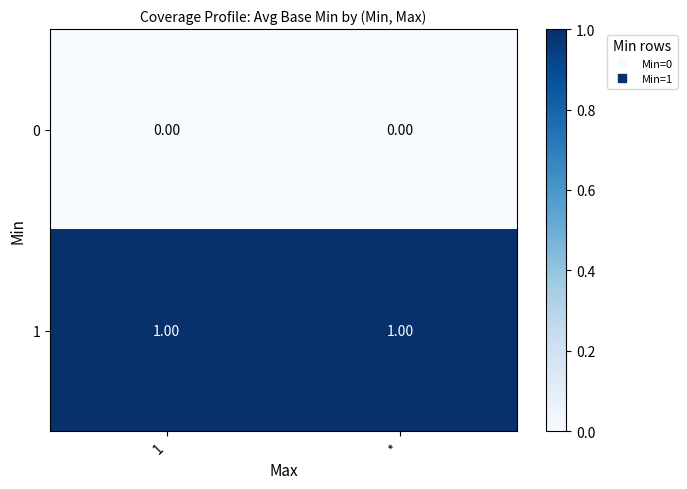

Rank the series by their maximum value, from lowest to highest.

0, 1